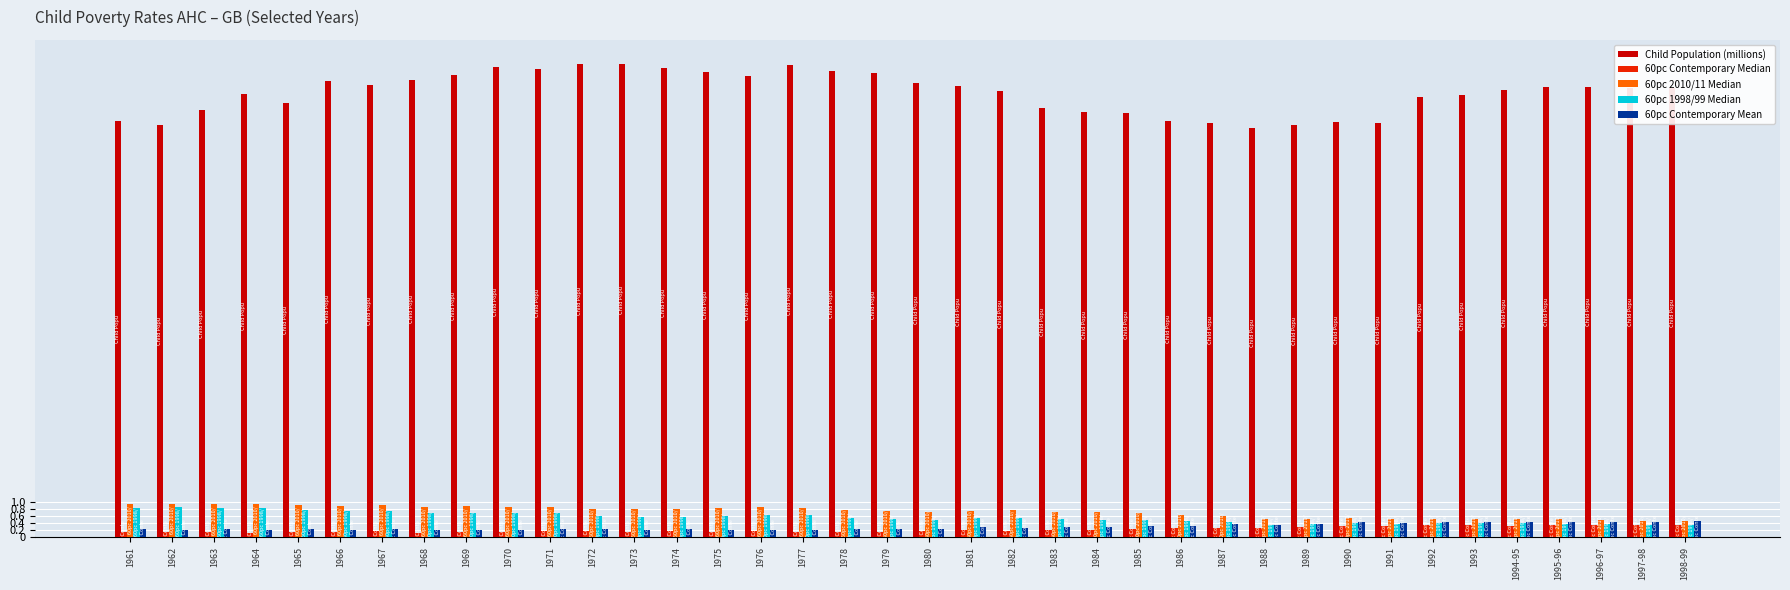

Which series has the widest spread of values?

Child Population (millions)